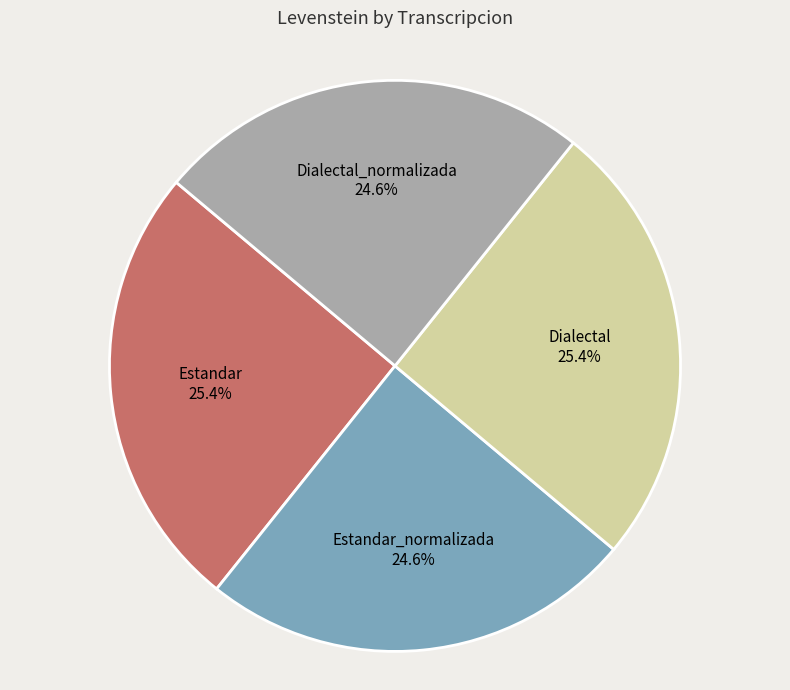

Does Dialectal account for over 50% of the chart?

No